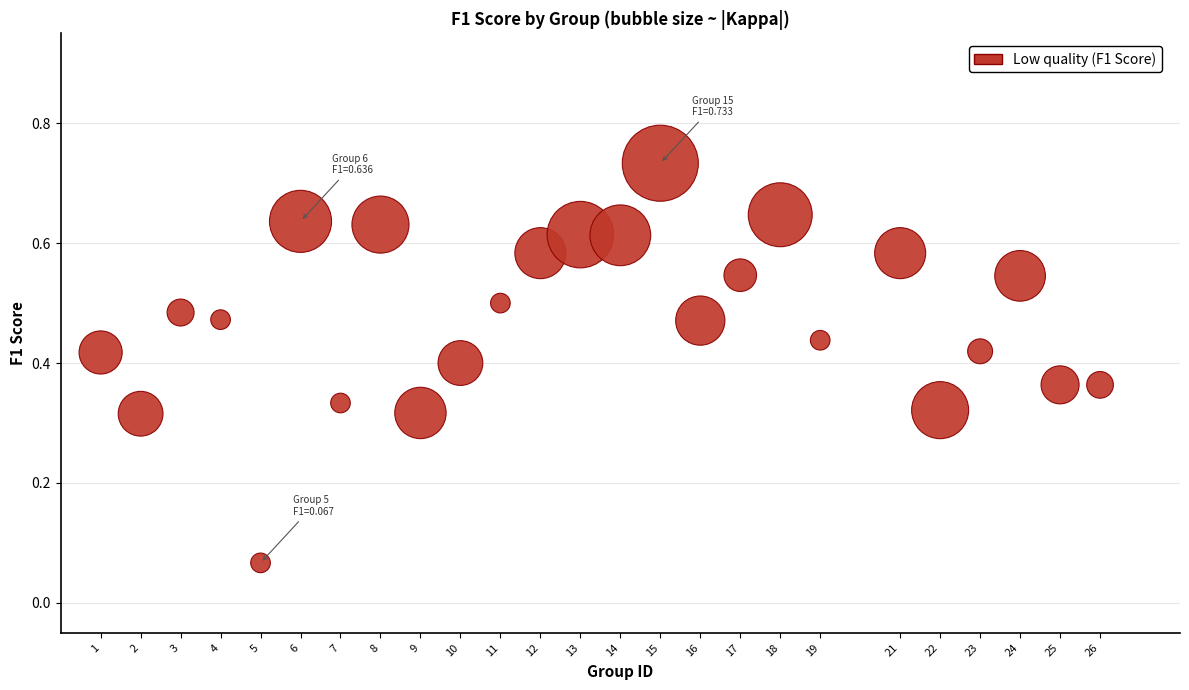

Count the number of points in this scatter plot.

25